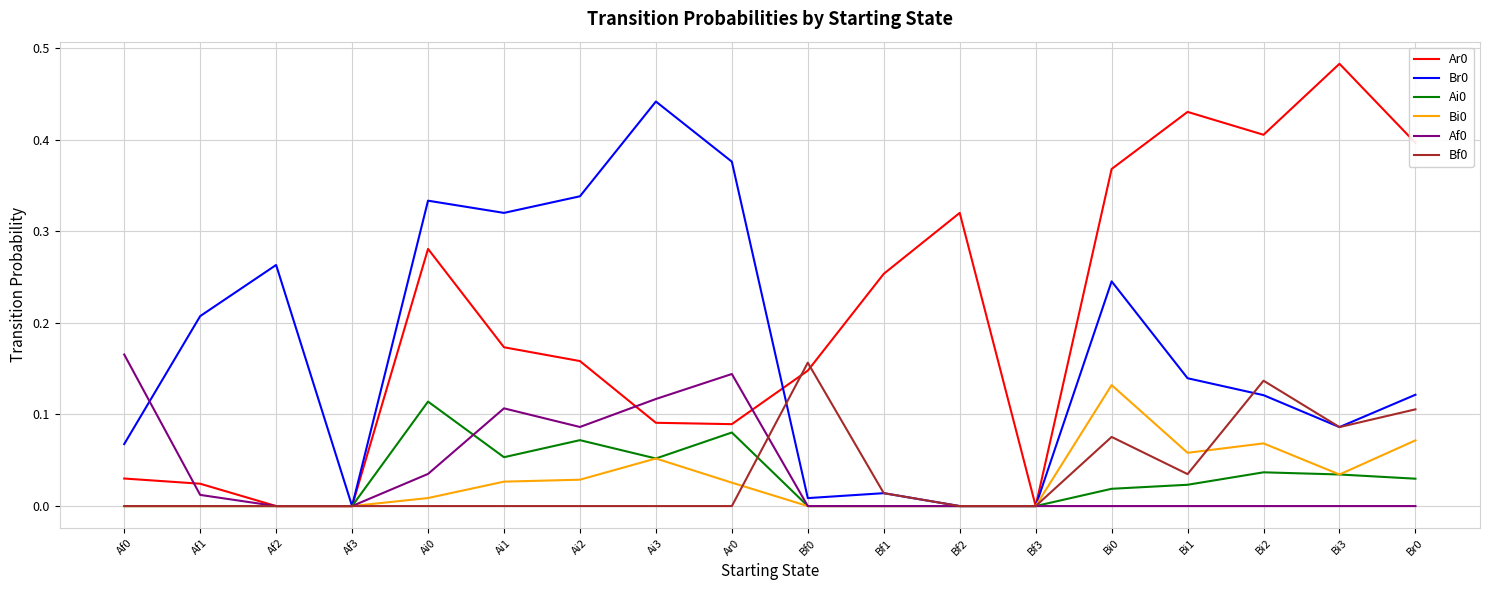

What position from the left is Bf2?

12